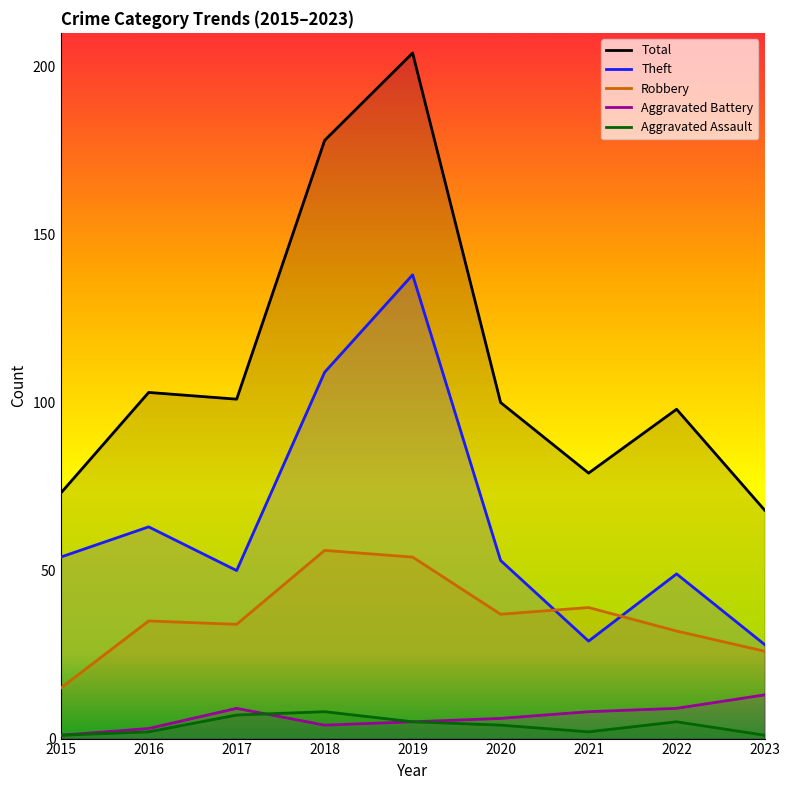

True or false: Aggravated Assault has more than 2 interior local peaks.

False